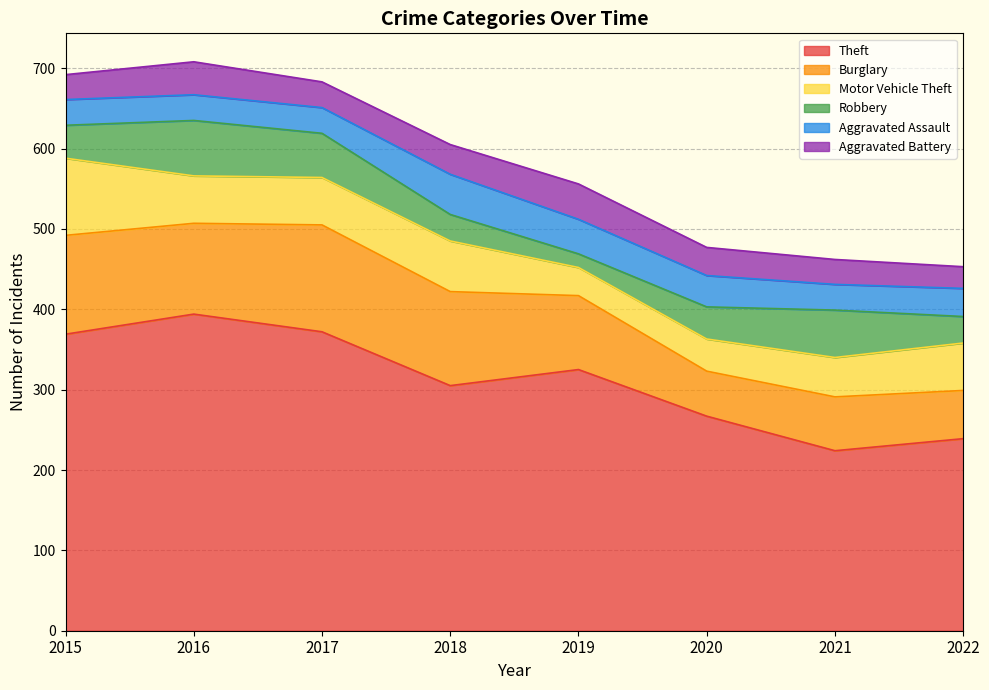

What is the approximate value of Theft at 2018, to the nearest 50?

300